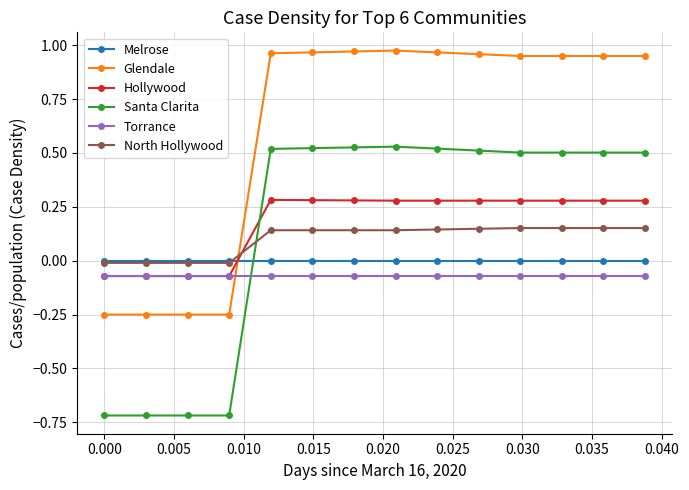

Which series has the widest spread of values?

Santa Clarita